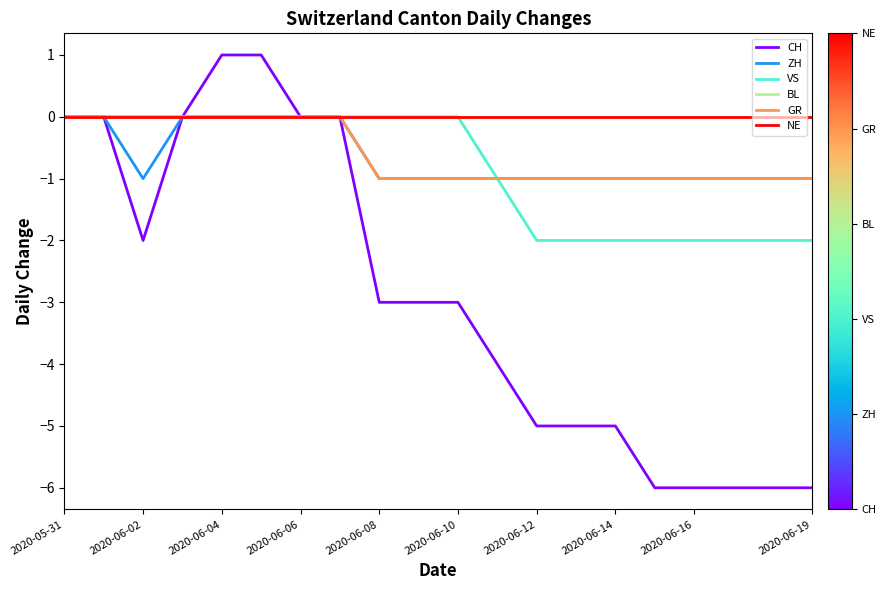

Reading left to right, list all the values displayed in this chart.

CH: 0	0	-2	0	1	1	0	0	-3	-3	-3	-4	-5	-5	-5	-6	-6	-6	-6	-6
ZH: 0	0	-1	0	0	0	0	0	-1	-1	-1	-1	-1	-1	-1	-1	-1	-1	-1	-1
VS: 0	0	0	0	0	0	0	0	0	0	0	-1	-2	-2	-2	-2	-2	-2	-2	-2
BL: 0	0	0	0	0	0	0	0	0	0	0	0	0	0	0	0	0	0	0	0
GR: 0	0	0	0	0	0	0	0	-1	-1	-1	-1	-1	-1	-1	-1	-1	-1	-1	-1
NE: 0	0	0	0	0	0	0	0	0	0	0	0	0	0	0	0	0	0	0	0